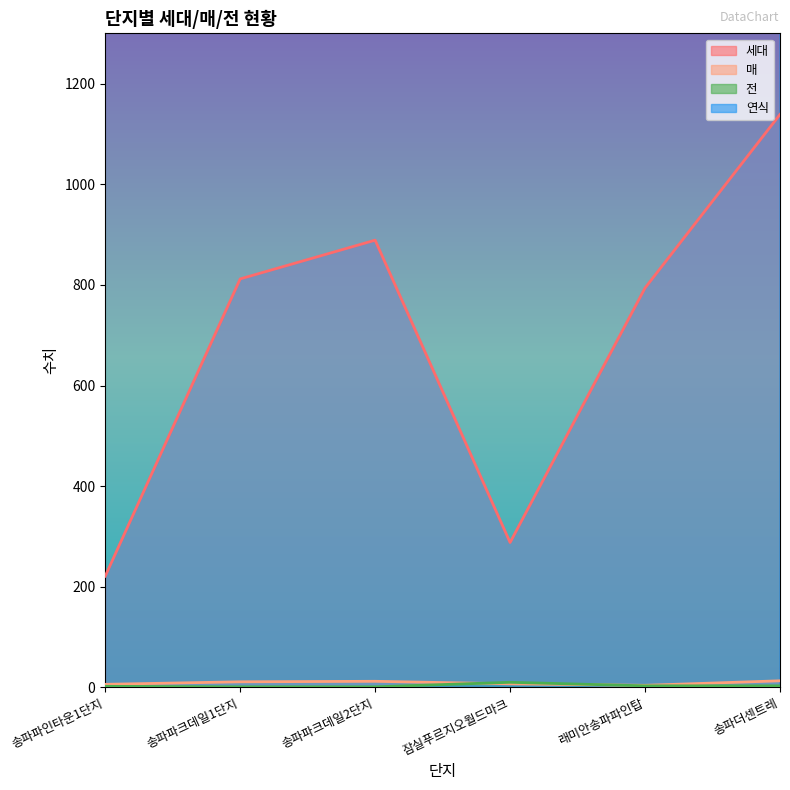

Does the chart display data point markers on the line(s)?

No